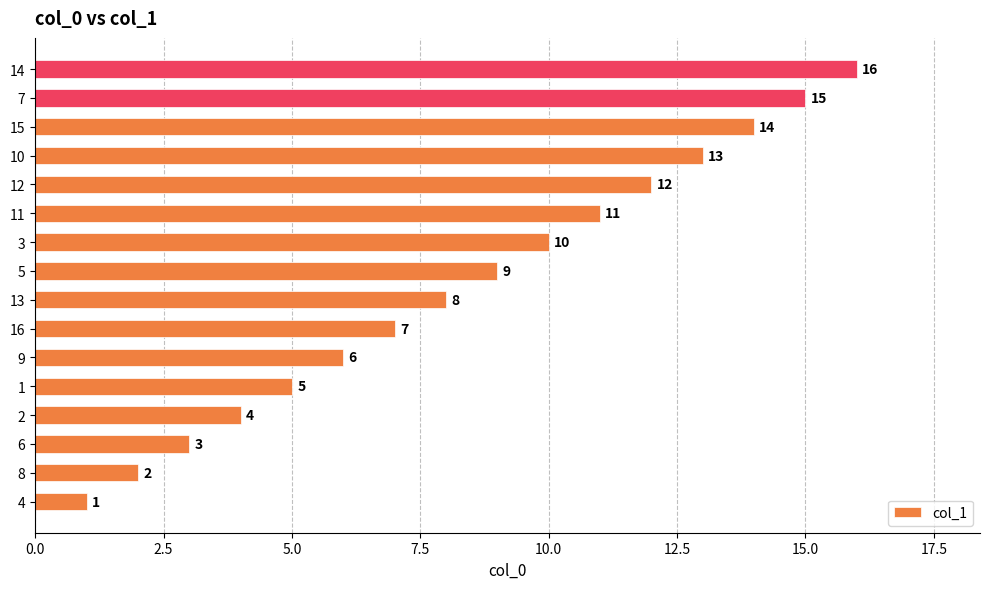

Approximately how many times larger is the value at 9 compared to 14?

0.4